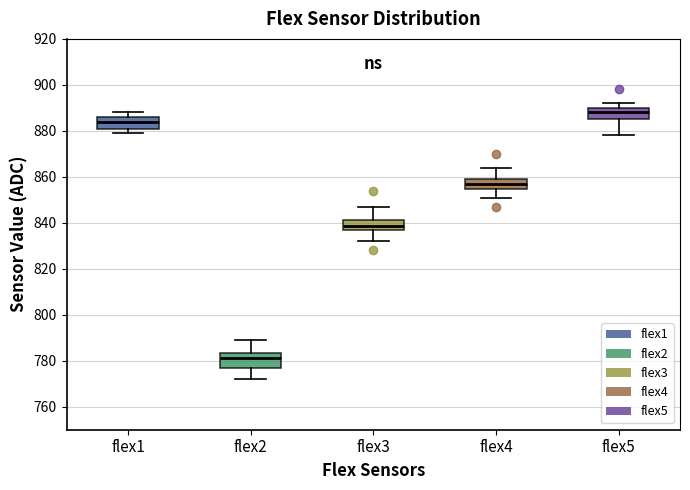

Reading left to right, transcribe this box plot: for each box, give where its median line is, the range the box spans, and where its two whiskers end, as read against the y-axis. The values are not printed on the chart, so give them approximately, as read against the axis.

flex1: median 884, box 882 to 886, whiskers 880 to 888
flex2: median 782, box 776 to 784, whiskers 772 to 790
flex3: median 838, box 836 to 842, whiskers 832 to 848
flex4: median 858, box 854 to 860, whiskers 852 to 864
flex5: median 888, box 886 to 890, whiskers 878 to 892